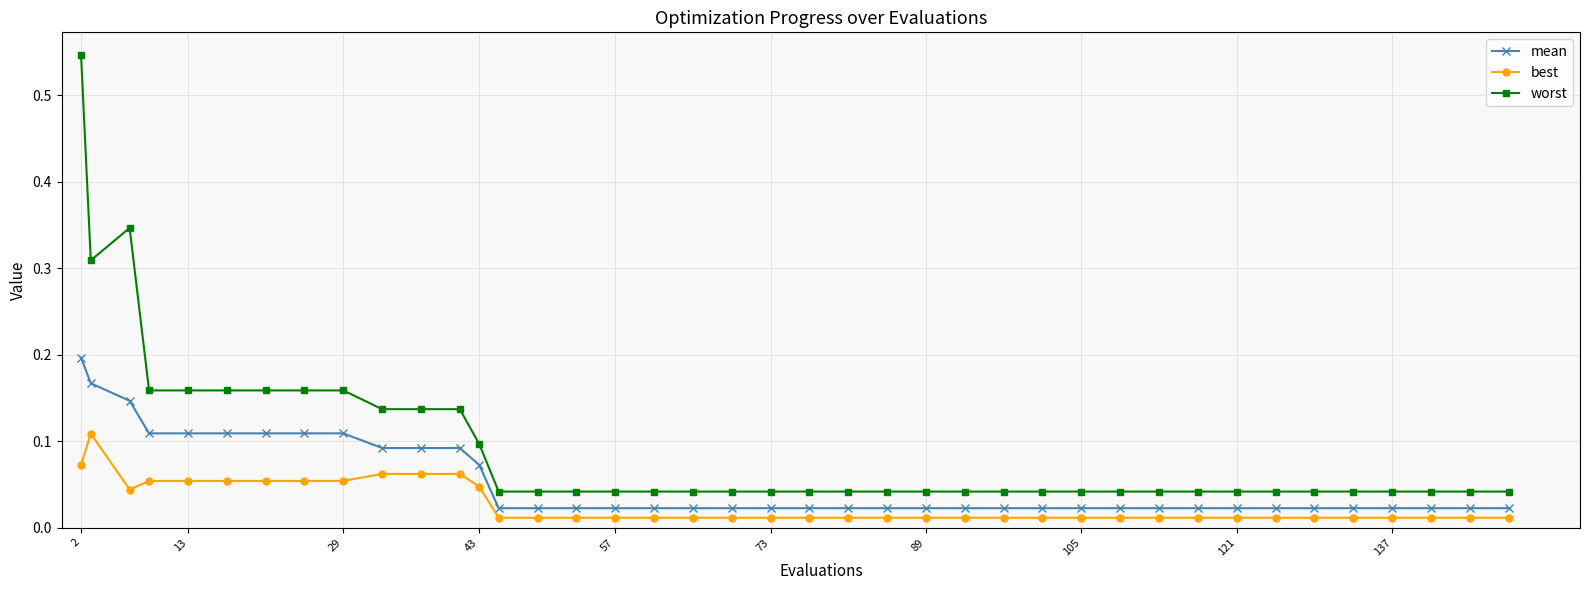

Count the mean values in the range 0 to 1.

40